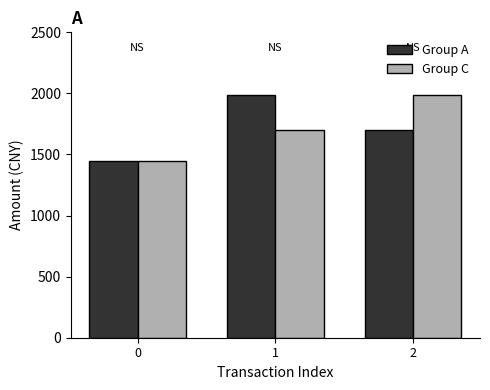

What is the value of the Group C bar at the 3rd from the left?

1990